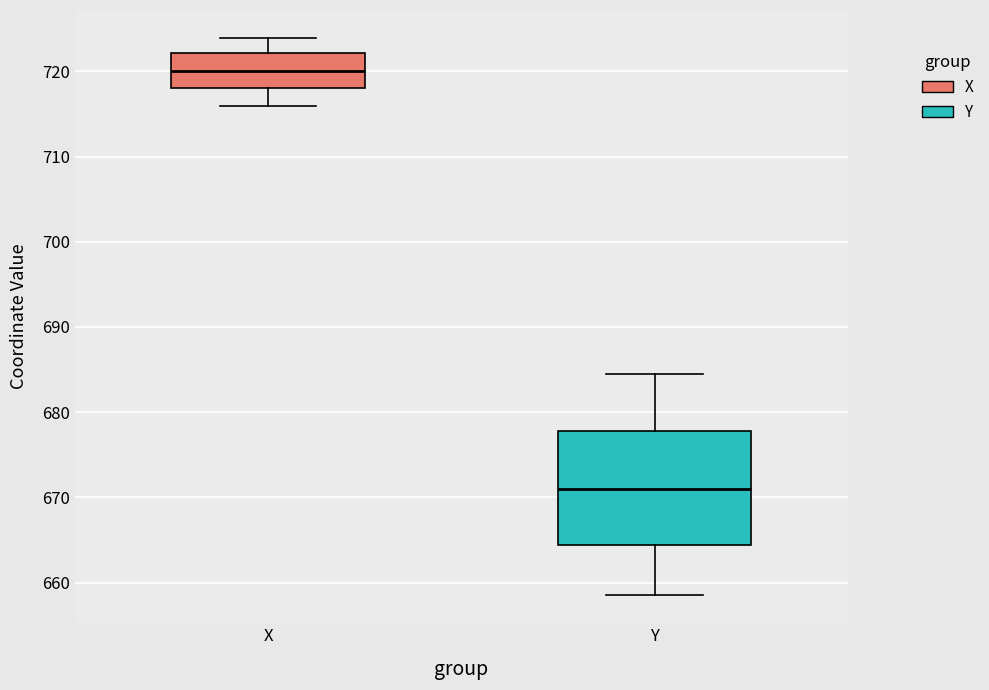

Where is the upper edge of the box for Y on the y-axis? The values are not printed on the chart, so give them approximately, as read against the axis.

678